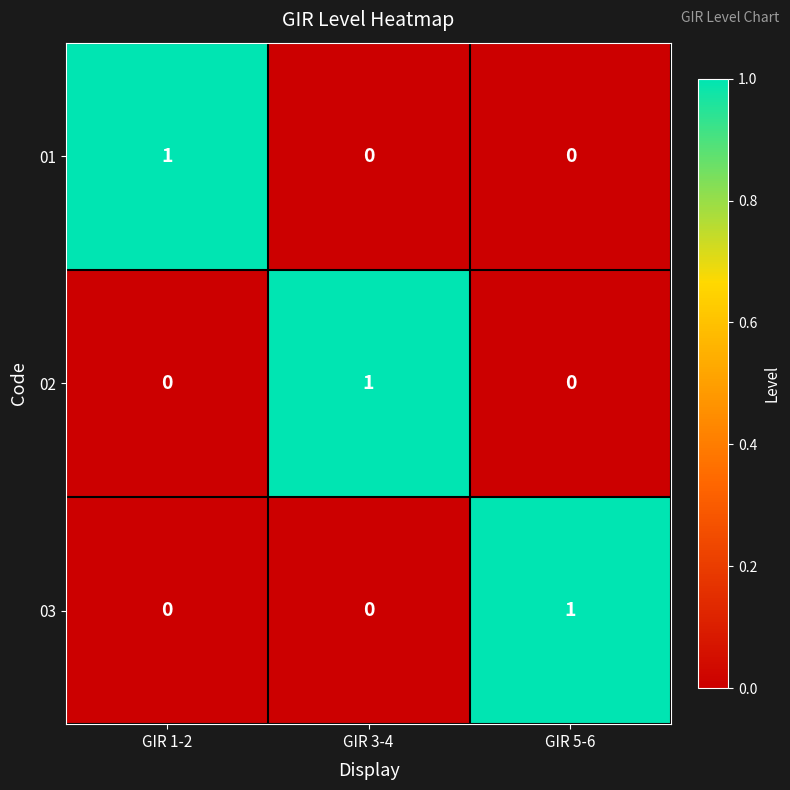

The value of 01 at GIR 1-2 is 1. True or false?

True